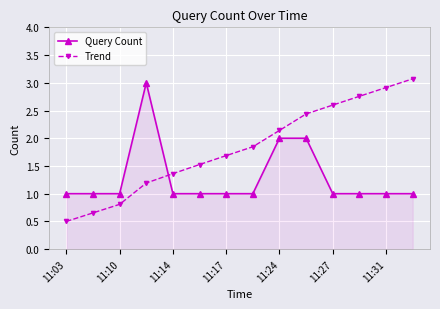

True or false: Query Count has more than 0 interior local peaks.

True